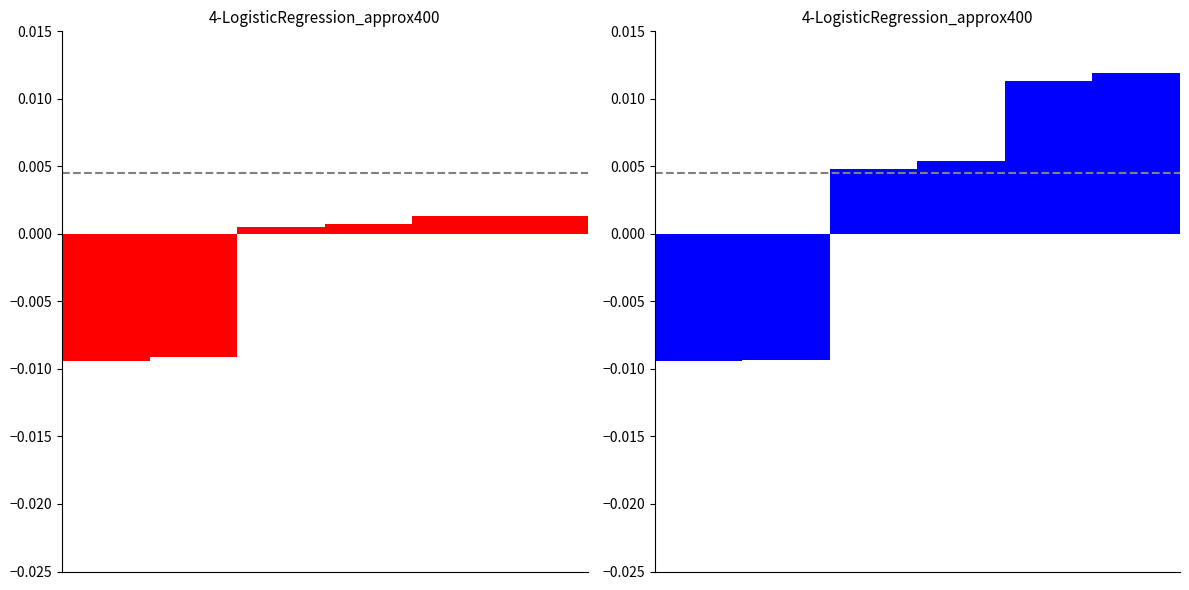

The 무소속김태수 & 고광수 series shows -0.0 at 1. True or false?

False